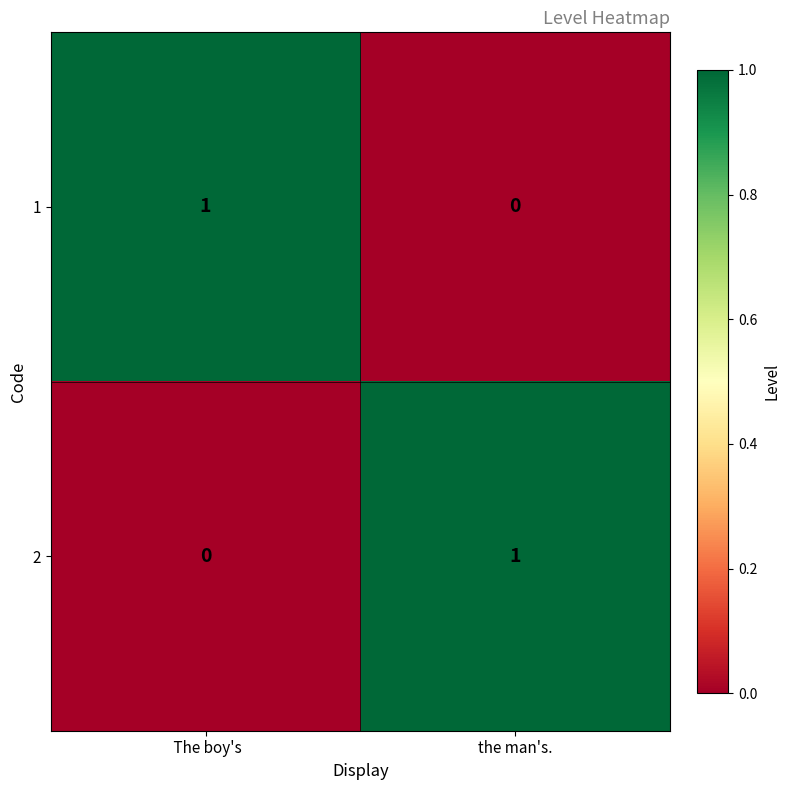

At which label does 1 reach its peak?

 The boy's